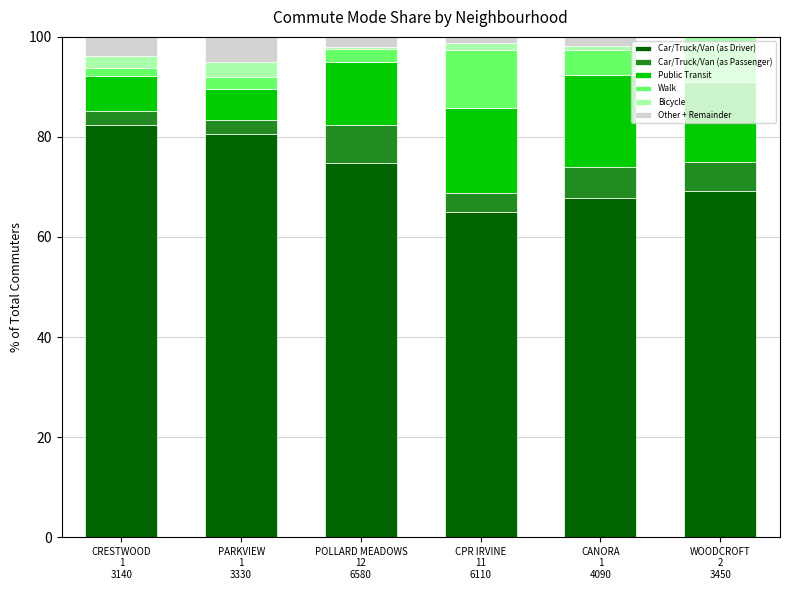

Are the bars horizontal?

No